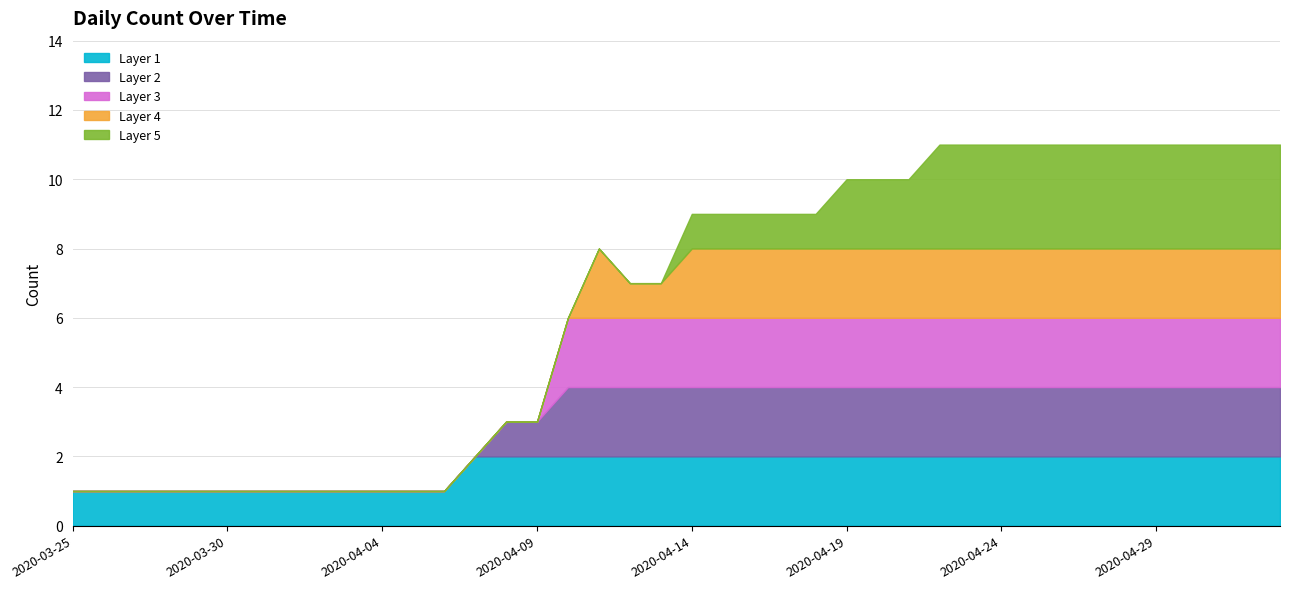

What is the change in value from 2020-03-25 to 2020-06-11?

+10